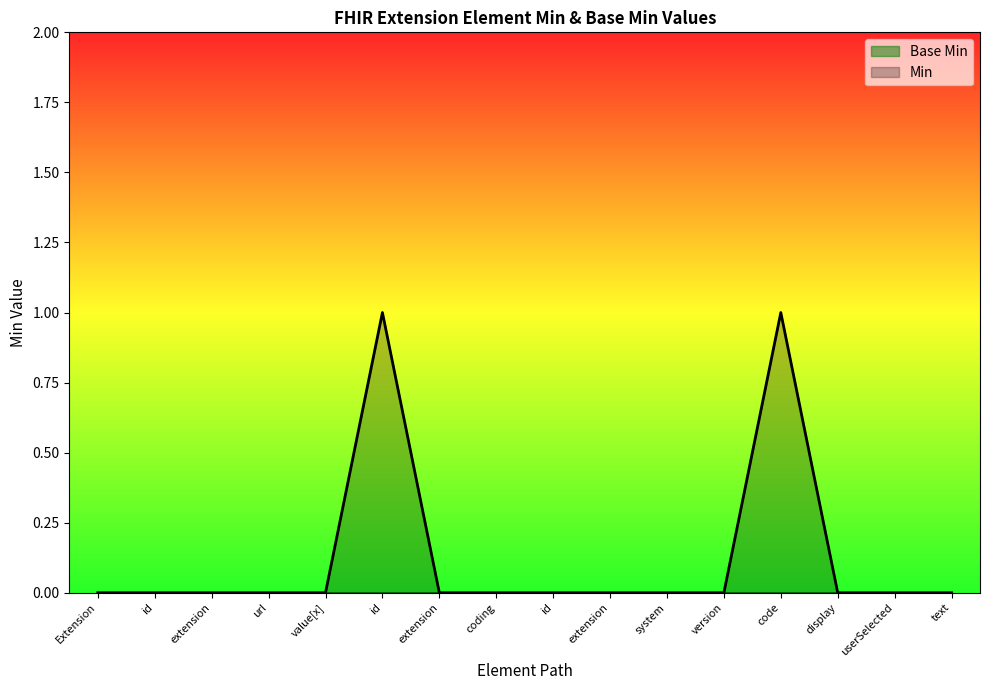

How many distinct data groups are displayed?

2